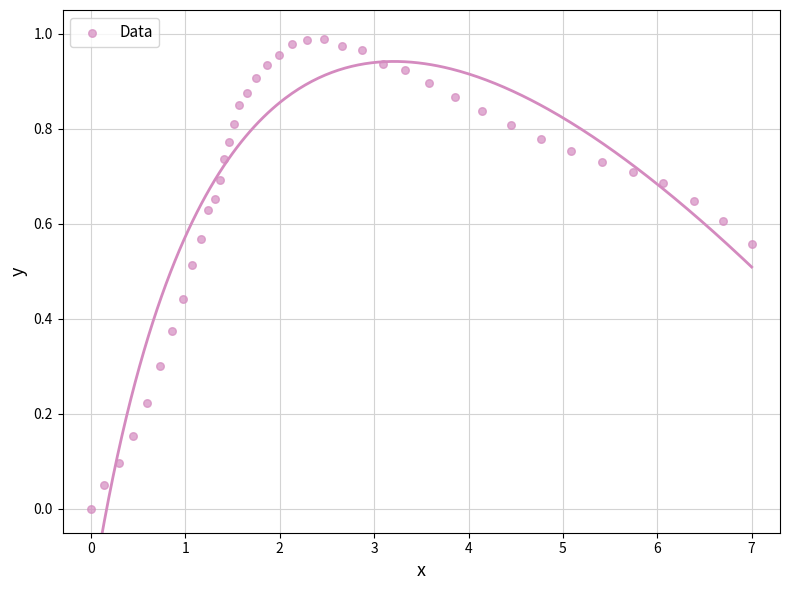

What is the range of X values (max minus min)?

7.0